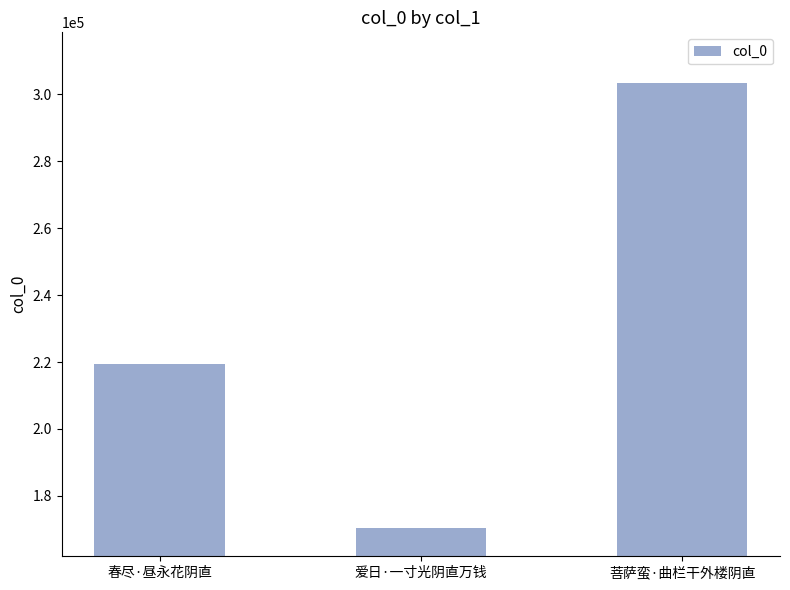

What value does the data have at 爱日·一寸光阴直万钱, to the nearest 10?

170500